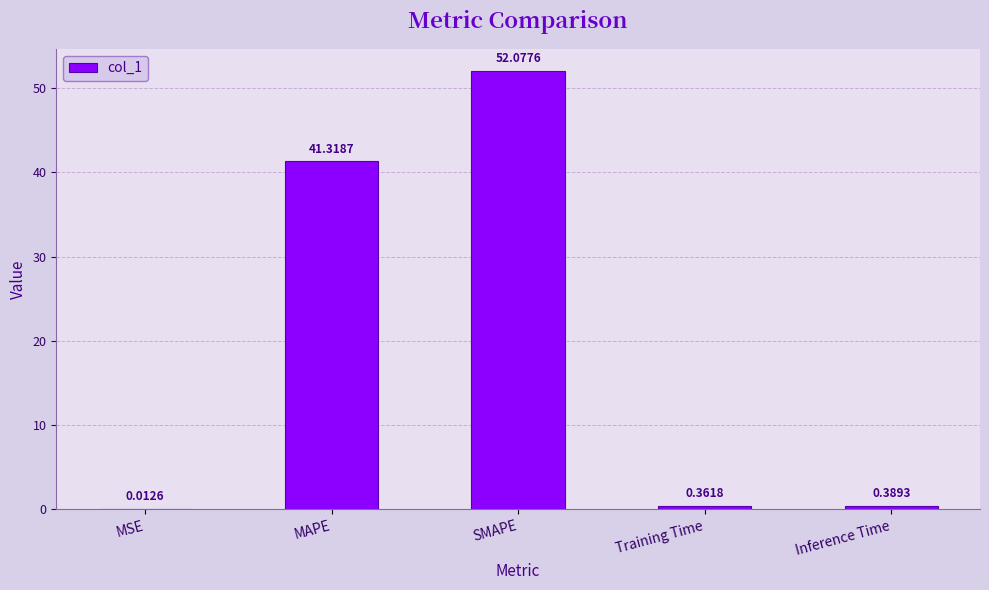

At which category does the chart reach its peak across all series?

SMAPE